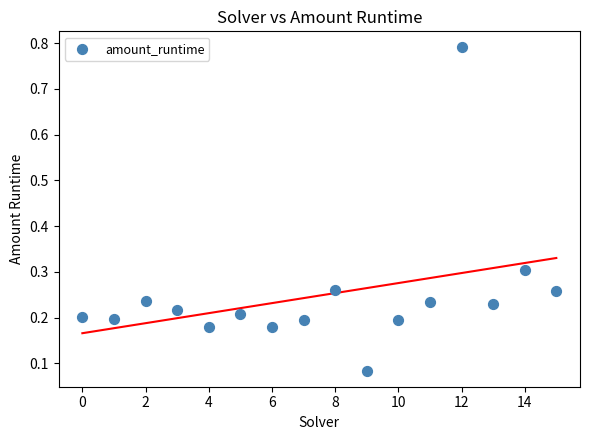

What is the range of Y values (max minus min)?

0.7